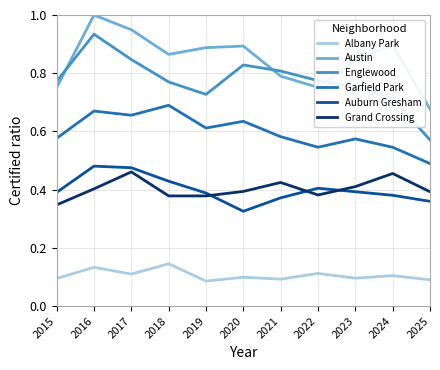

How many lines are shown in the chart?

6